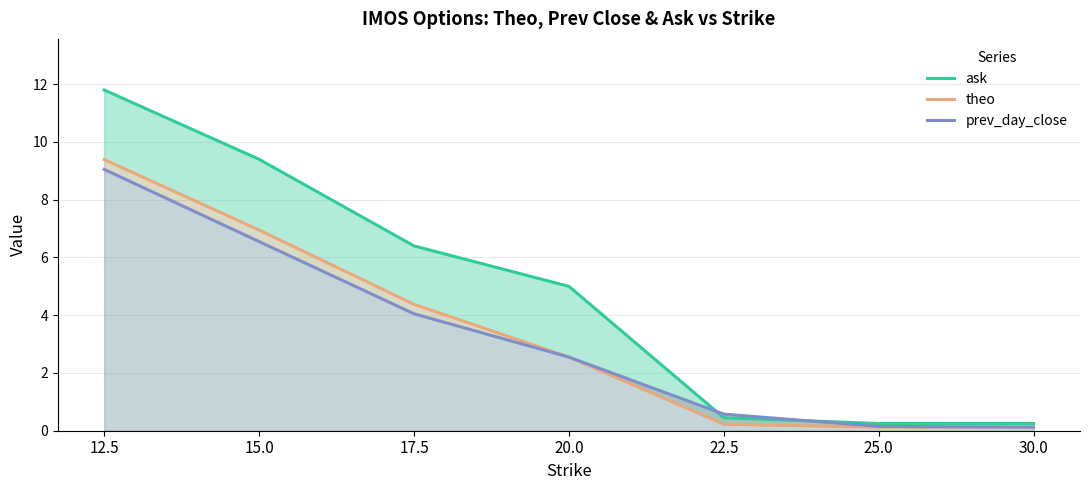

Which has a higher value, 15.0 or 12.5?

12.5